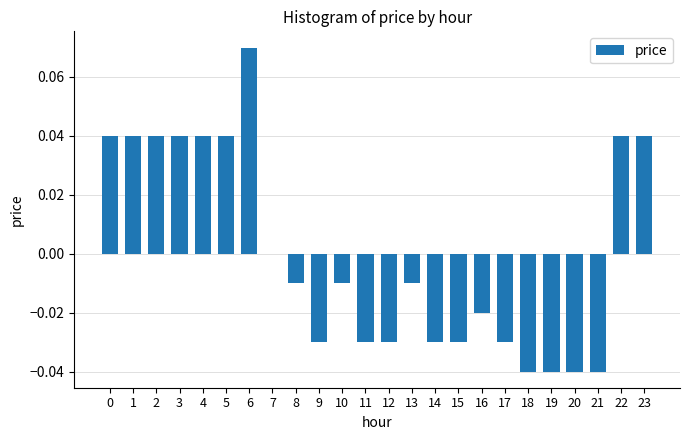

The value at 21 is -0.0. True or false?

True